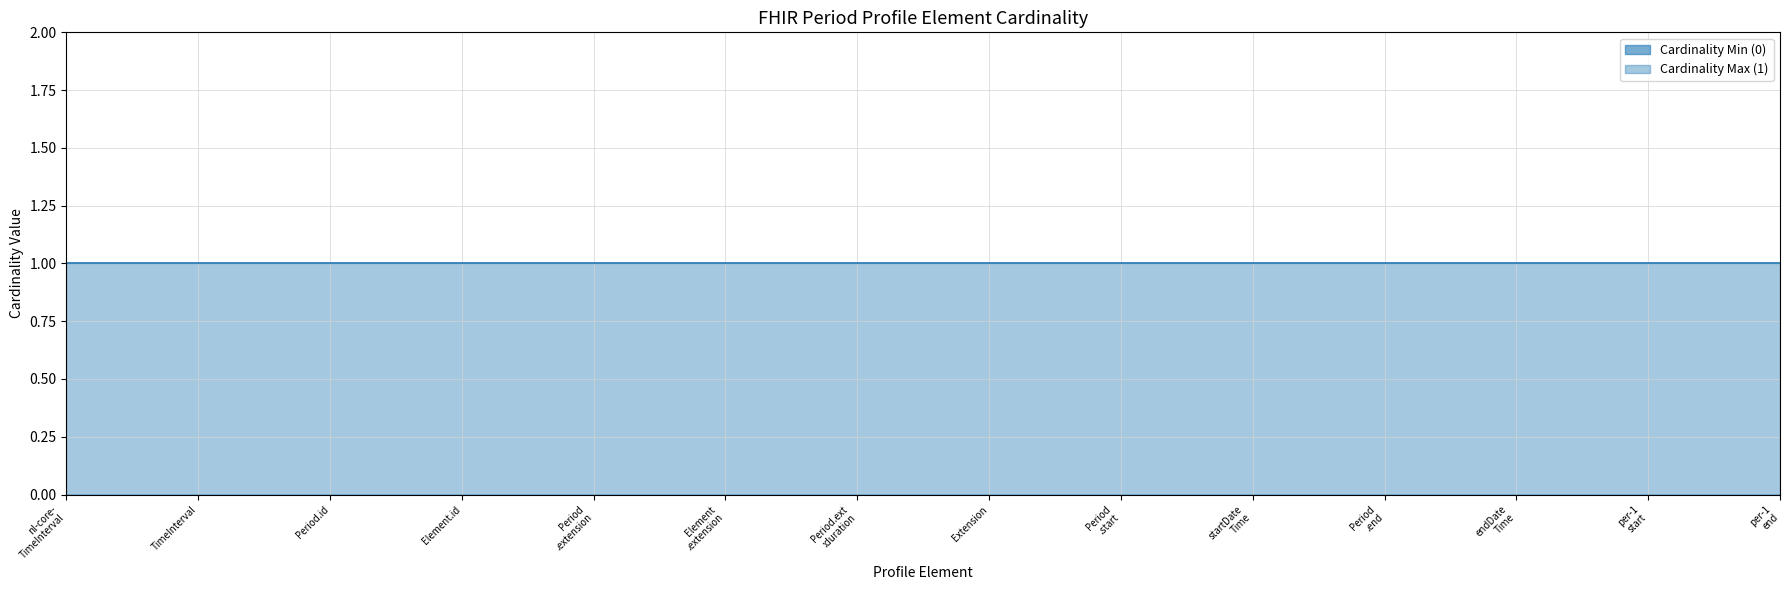

What position from the right is Extension?

7